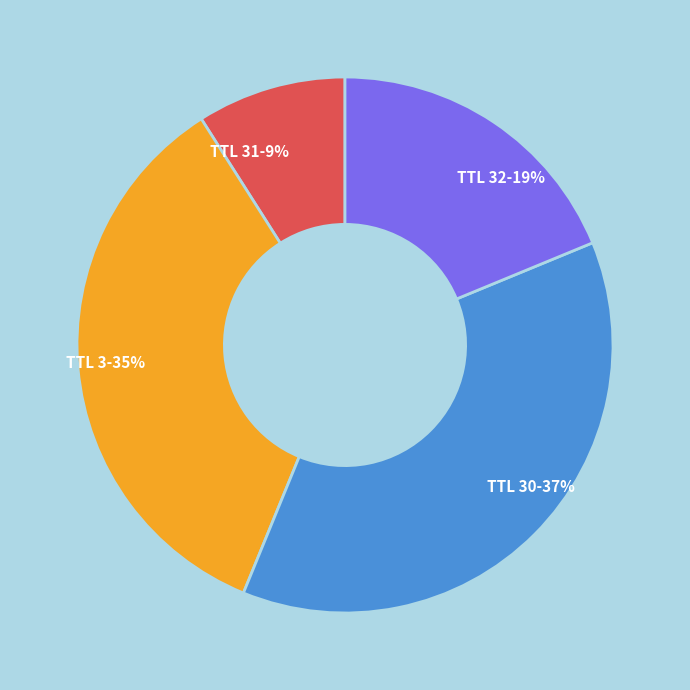

What percentage is the TTL 30 slice, to the nearest percent?

37%